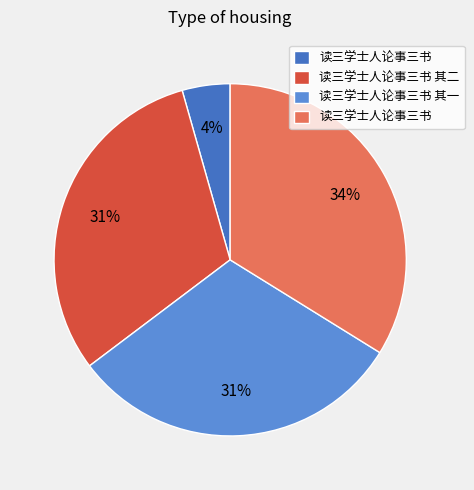

Does any single category account for the majority?

No